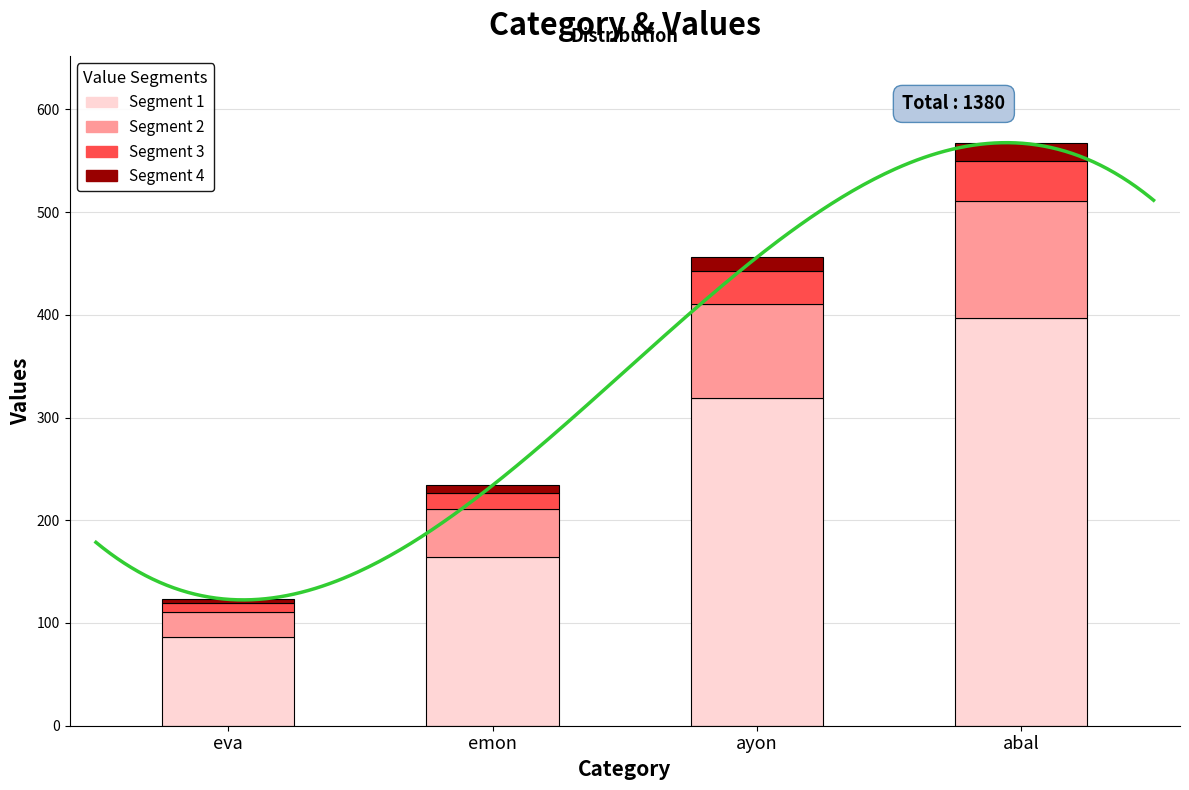

Reading left to right, transcribe all the data shown in this chart.

Segment 1: 86.1	163.8	319.2	396.9
Segment 2: 24.6	46.8	91.2	113.4
Segment 3: 8.6	16.4	31.9	39.7
Segment 4: 3.7	7.0	13.7	17.0